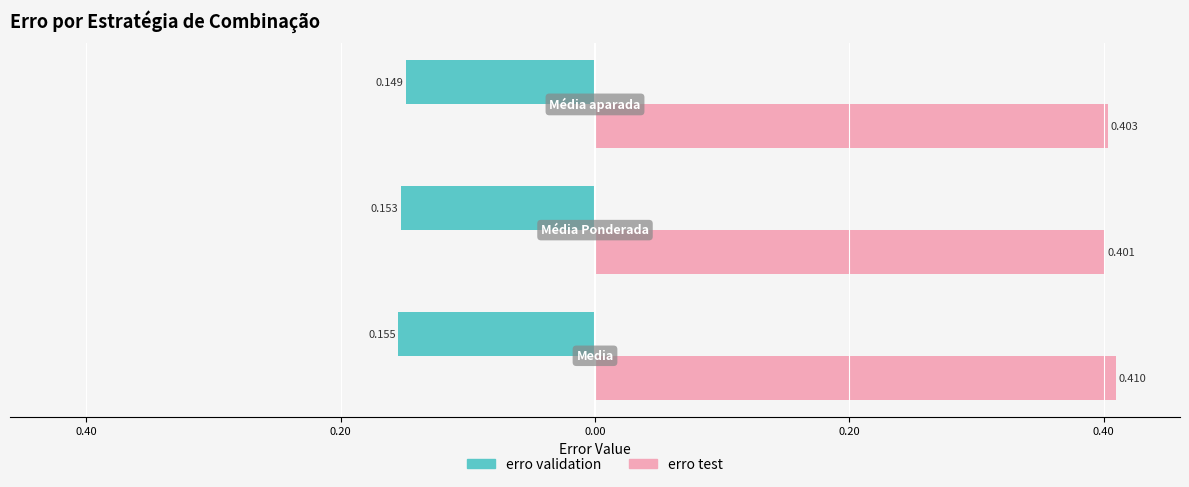

What is the average value of the erro validation series?

-0.2